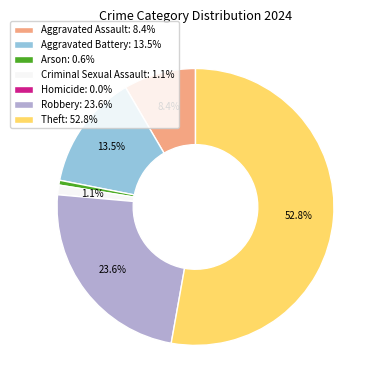

Which category has the biggest portion of the pie?

Theft